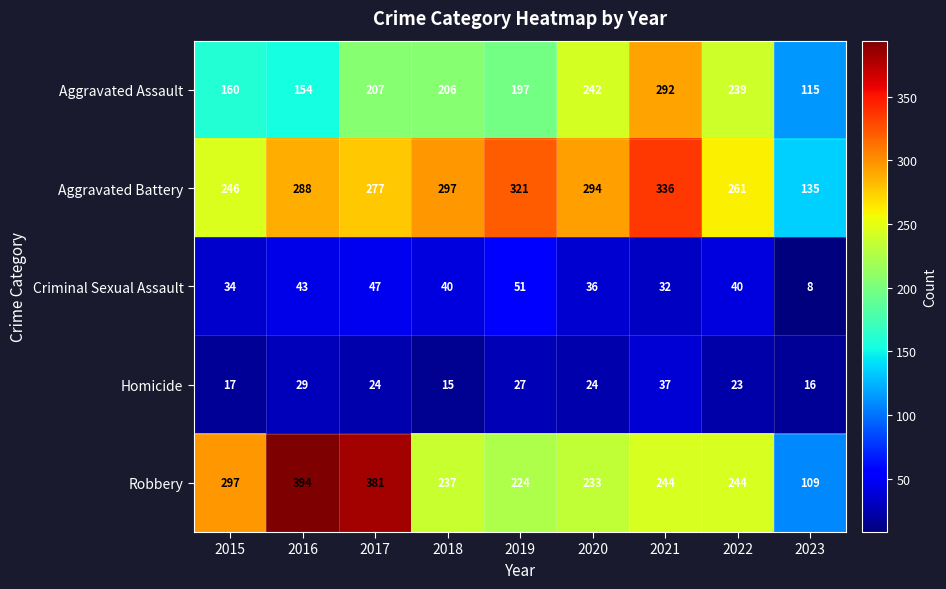

Between 2015 and 2020, which series saw the biggest shift?

Aggravated Assault